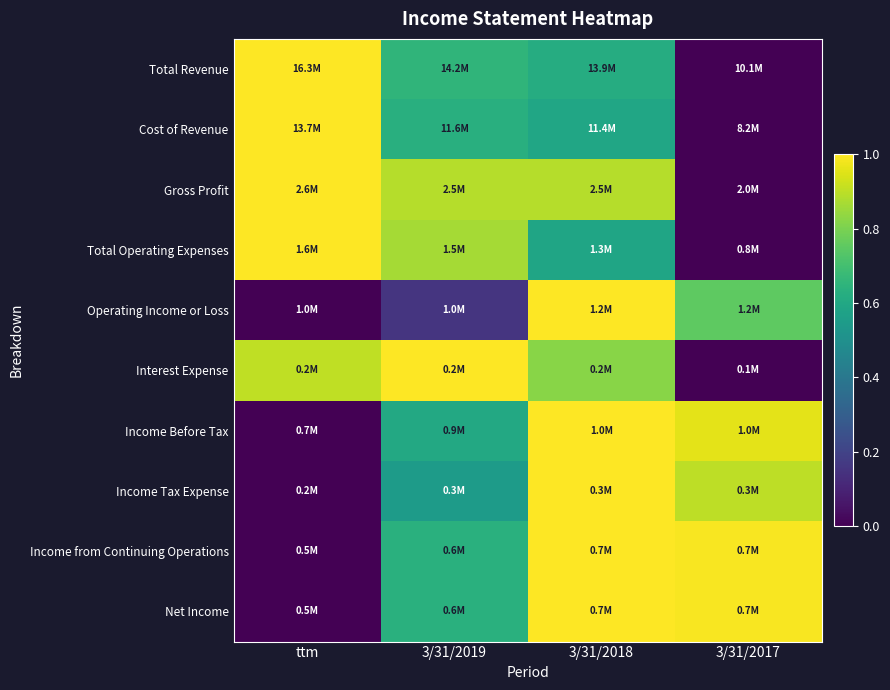

How many categories are shown in the chart?

4